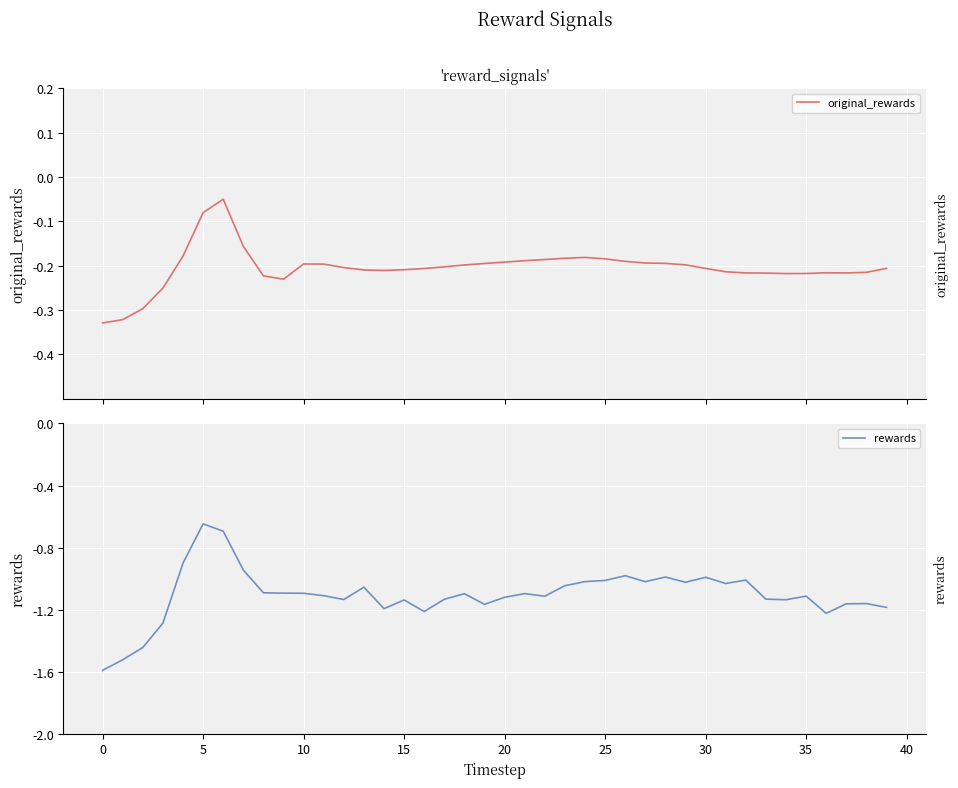

Read the rewards value at 29.

-1.0